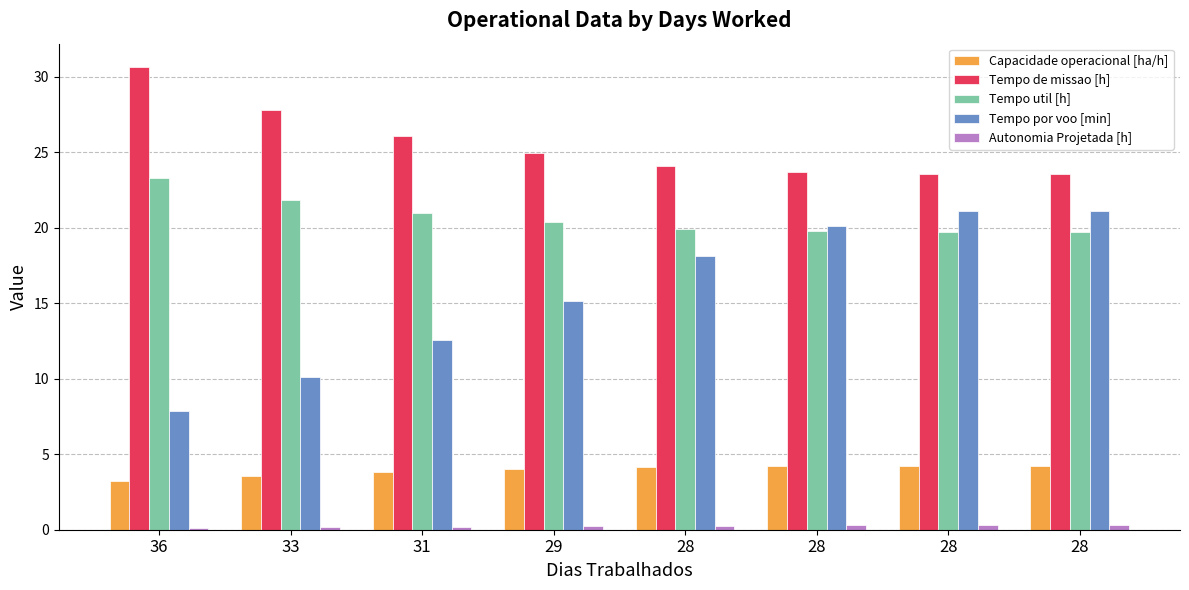

How many data points does each series have?

8